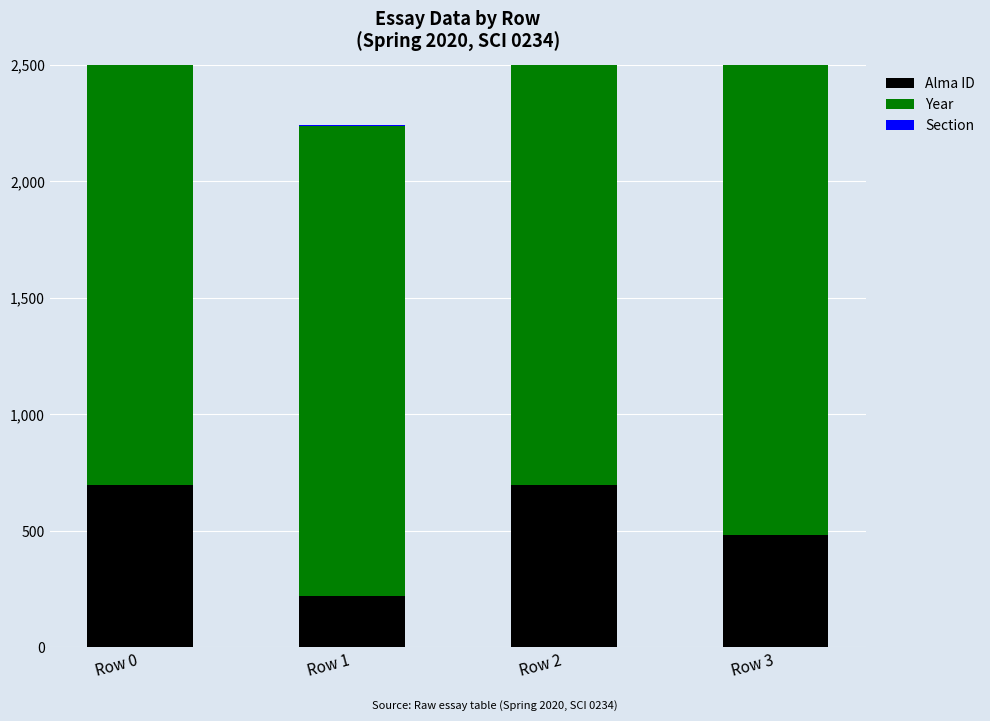

The value of Section at Row 1 is 1. True or false?

True